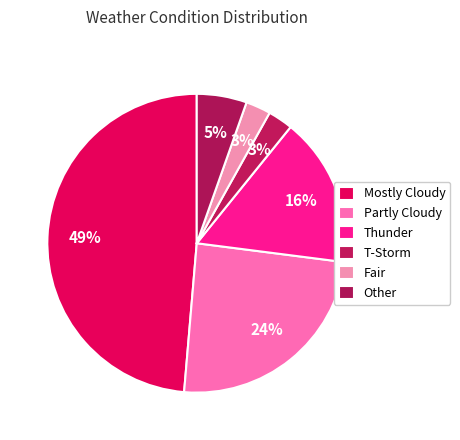

How many slices are in this pie chart?

6